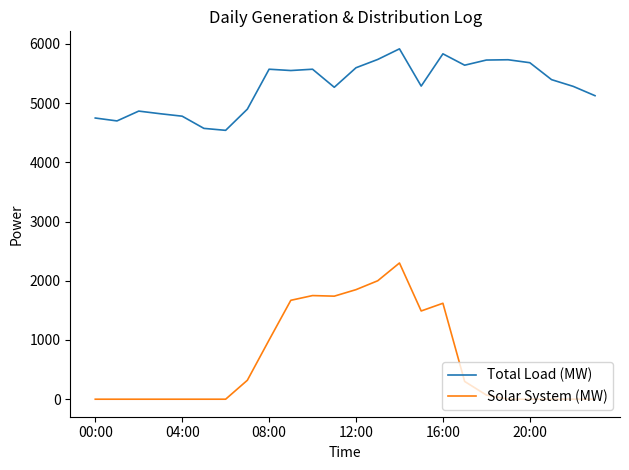

True or false: Solar System (MW) and Total Load (MW) cross at least once.

False